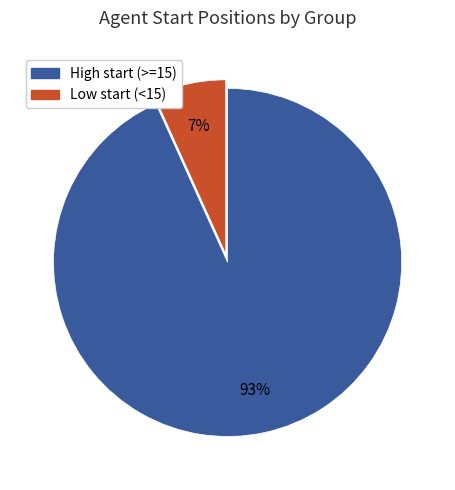

Is there a majority slice in this chart?

Yes